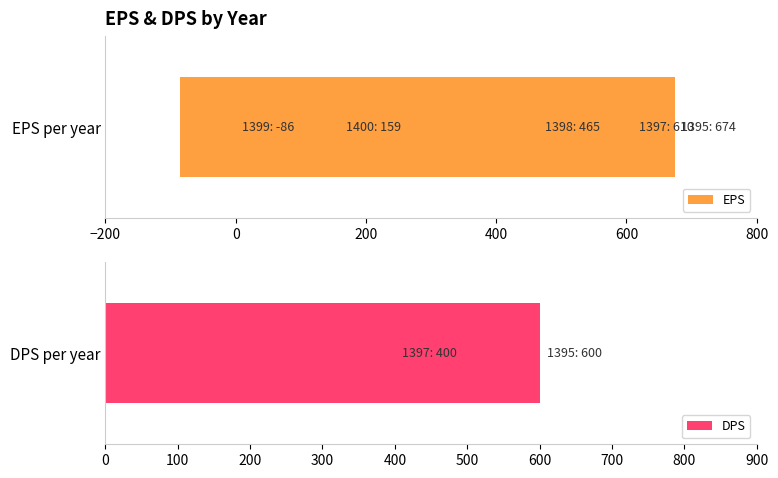

What is the sum of the DPS values at 400 and −200?

400